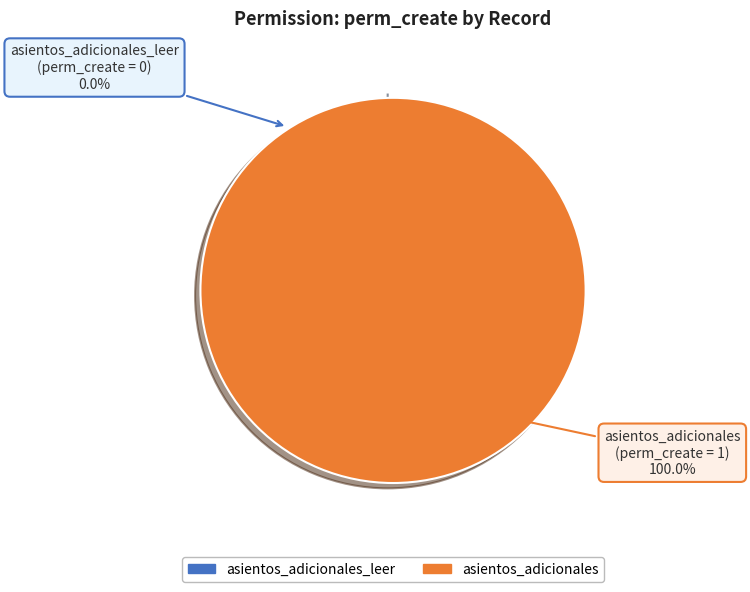

True or false: asientos_adicionales_leer accounts for 9% of the total.

False